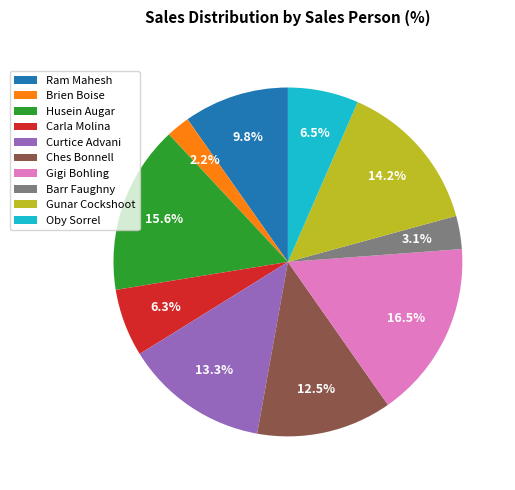

Count the number of slices in the pie.

10